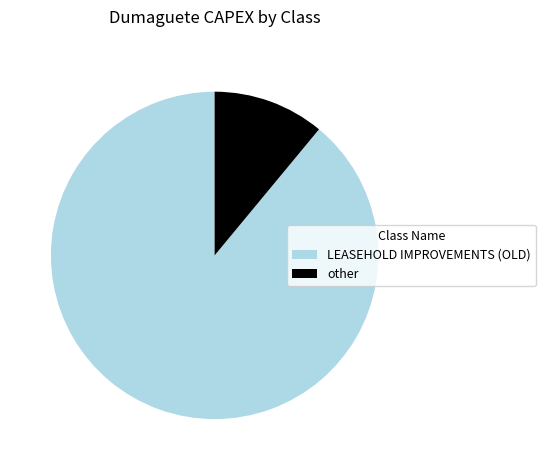

Is the sum of LEASEHOLD IMPROVEMENTS (OLD) and other greater than half?

Yes